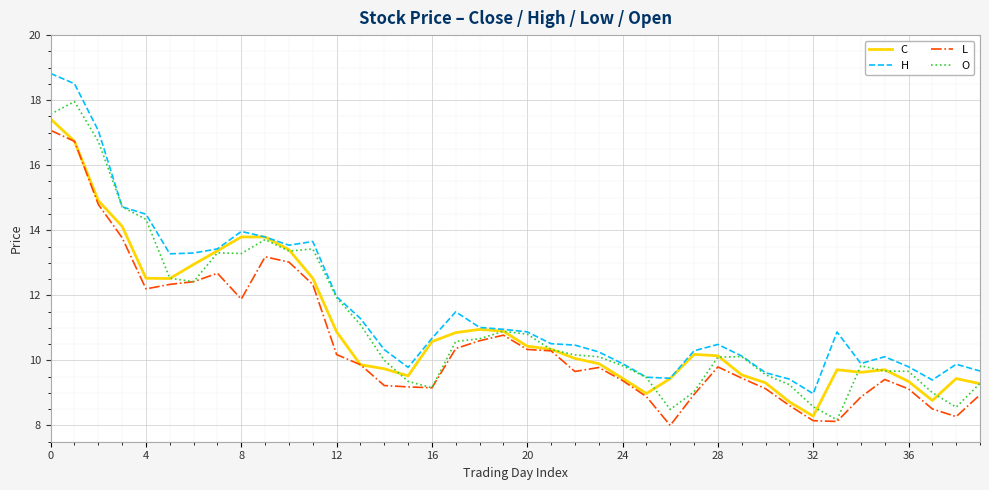

What is the smallest value displayed?

8.0